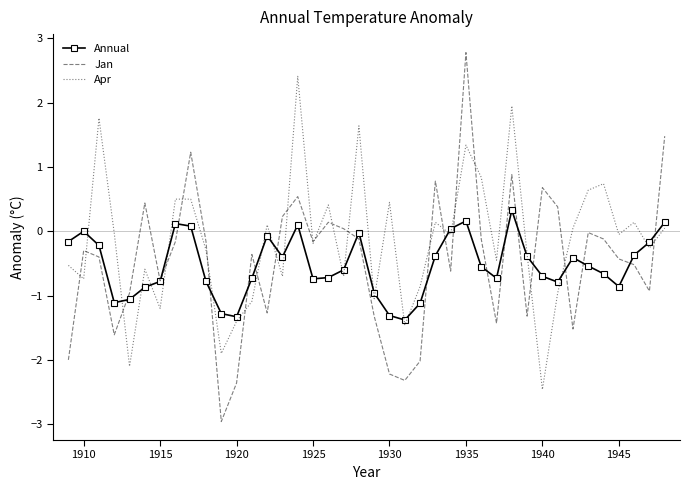

Count the number of data series in this chart.

3